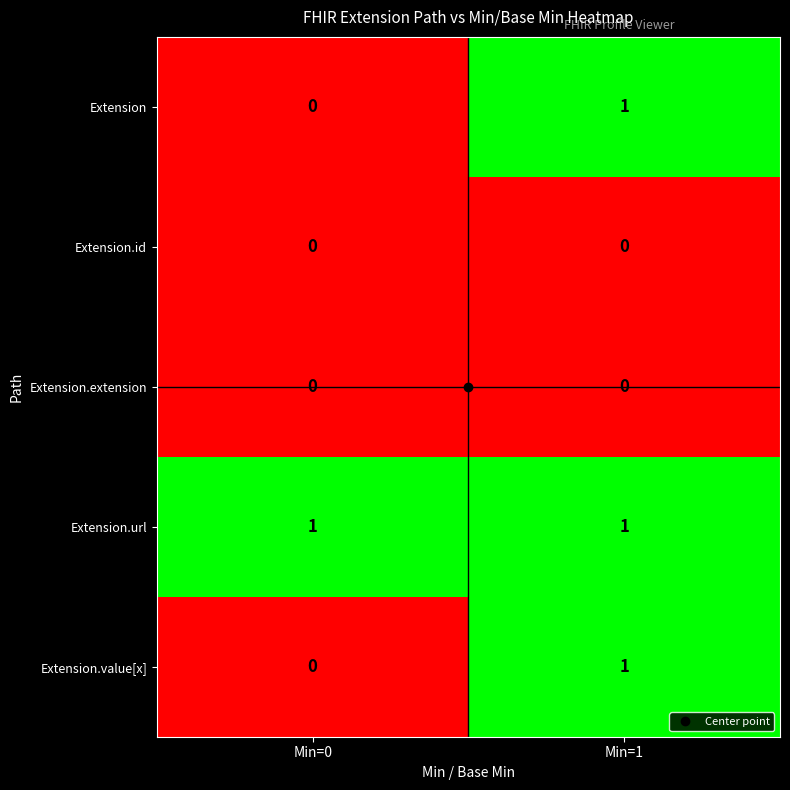

Is it true that Extension.id equals 0 at Min=1?

True